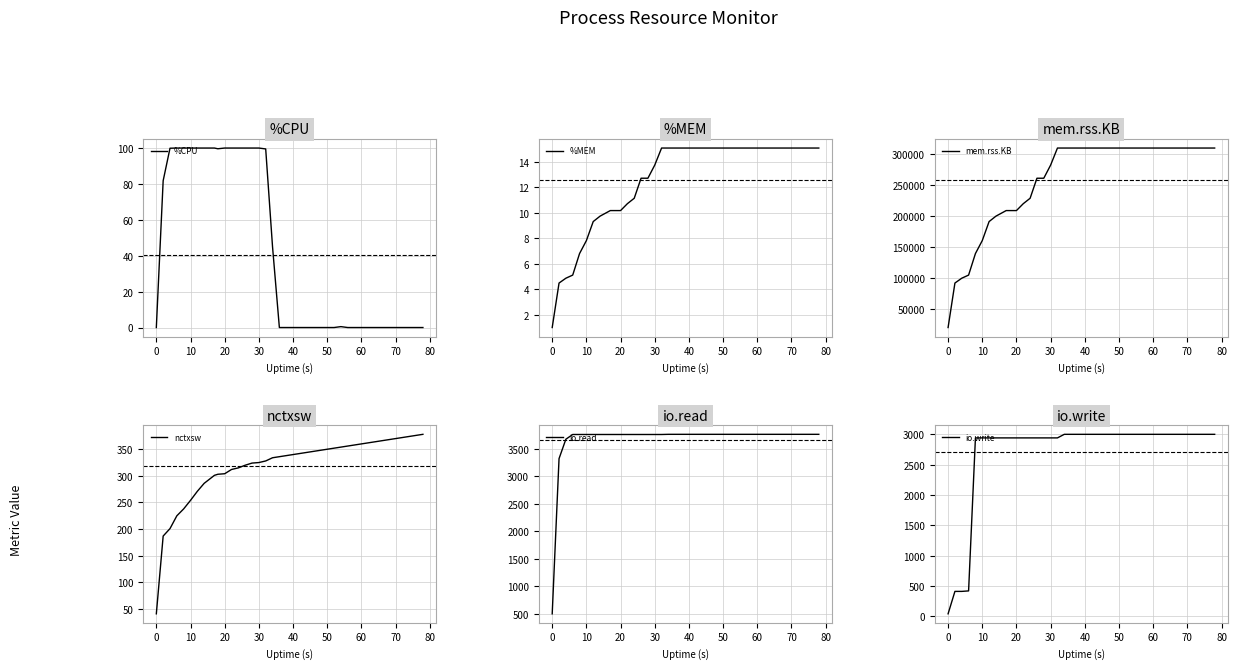

Which series has the largest range (max minus min)?

mem.rss.KB